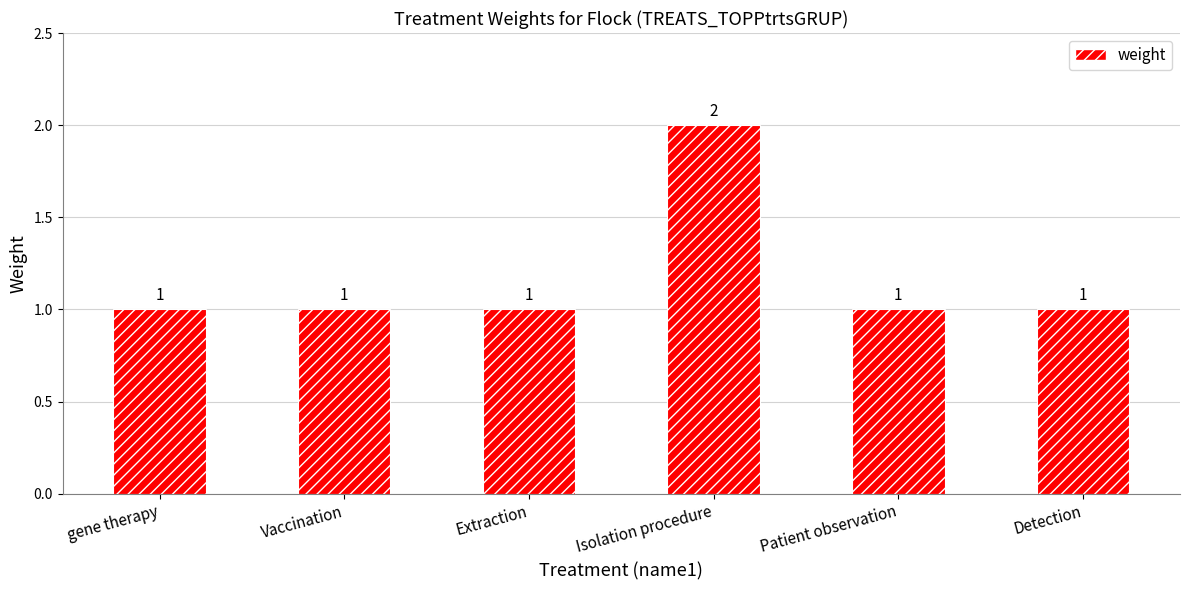

Count the number of categories in the chart.

6